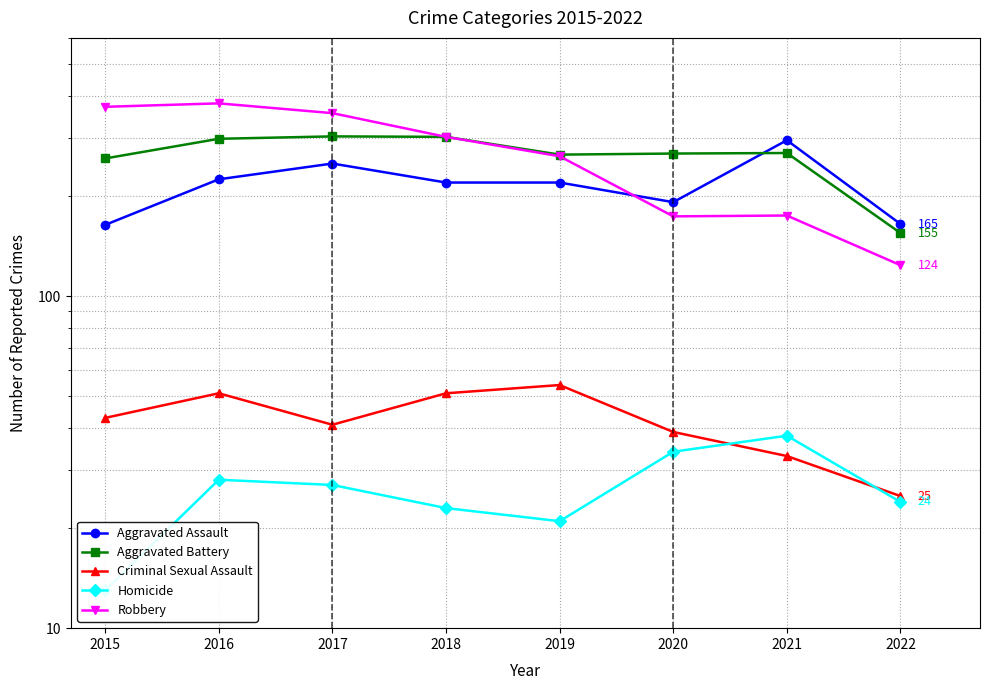

What is the value of the Criminal Sexual Assault point at the 4th from the left?

51